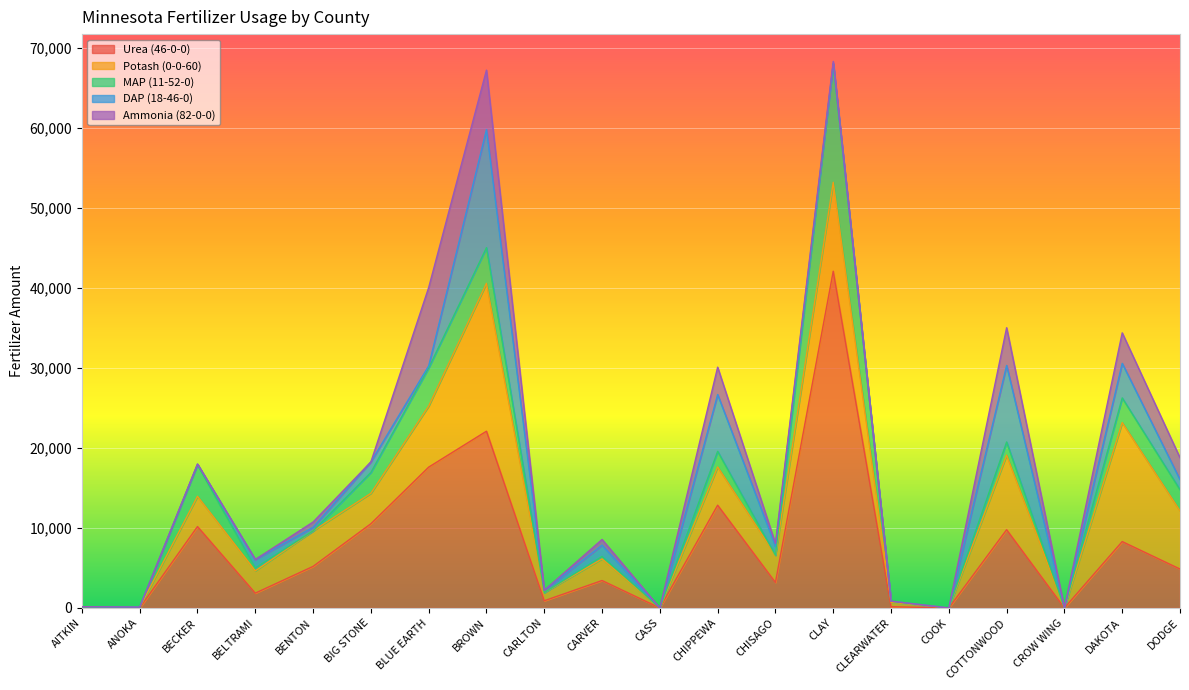

At which category is the sum across all series the highest?

CLAY